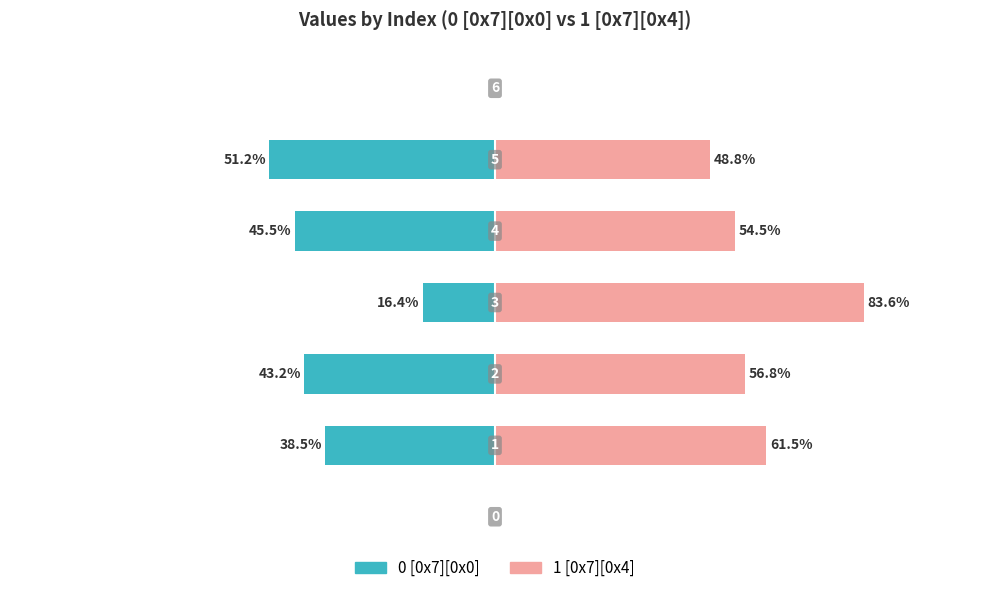

How many data points in 0 [0x7][0x0] are less than -38?

4